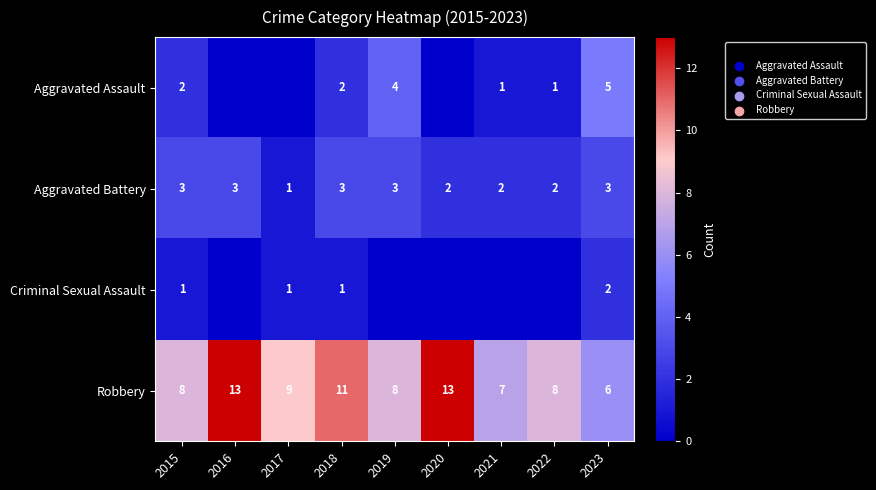

What is the difference between the Robbery values at 2015 and 2016?

5